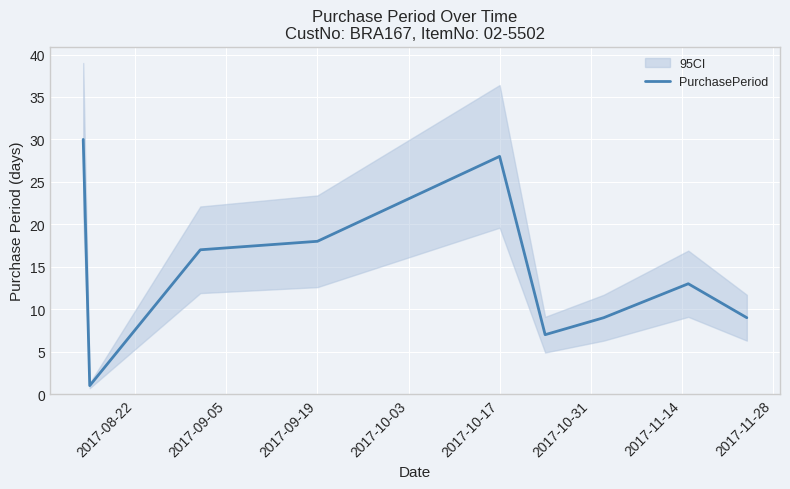

What is the difference between the maximum and minimum values?

29